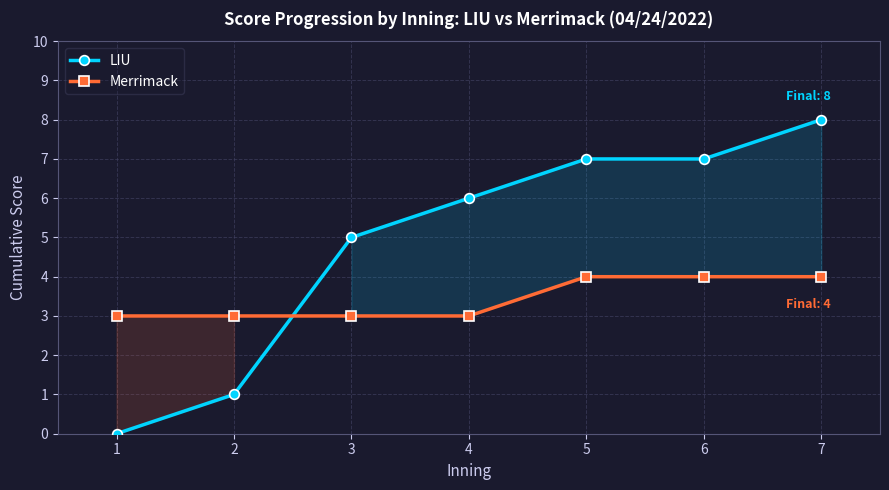

Rank the series by their average value, from lowest to highest.

Merrimack, LIU